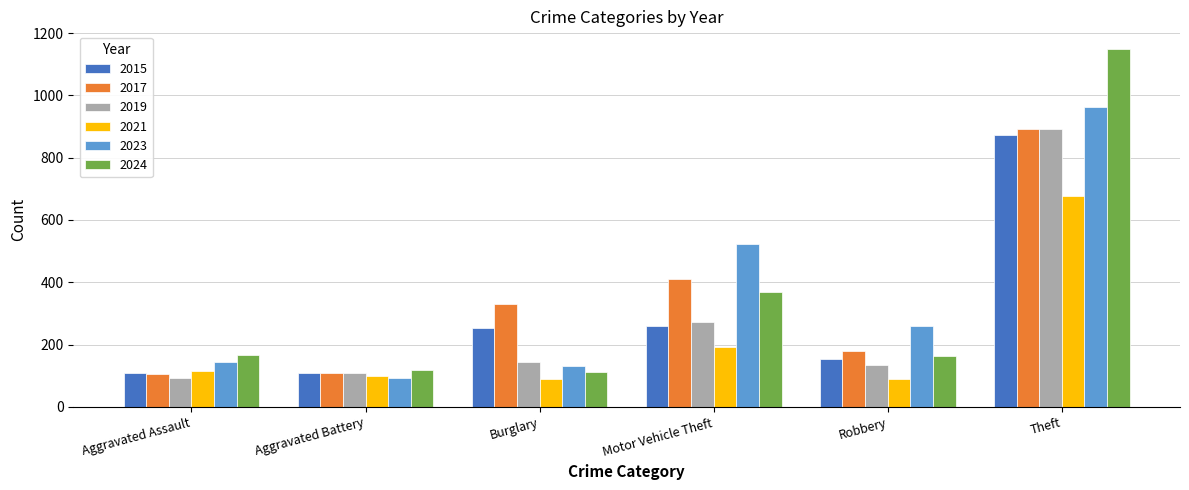

What is the value of the 2021 bar at the 1st from the left?

115